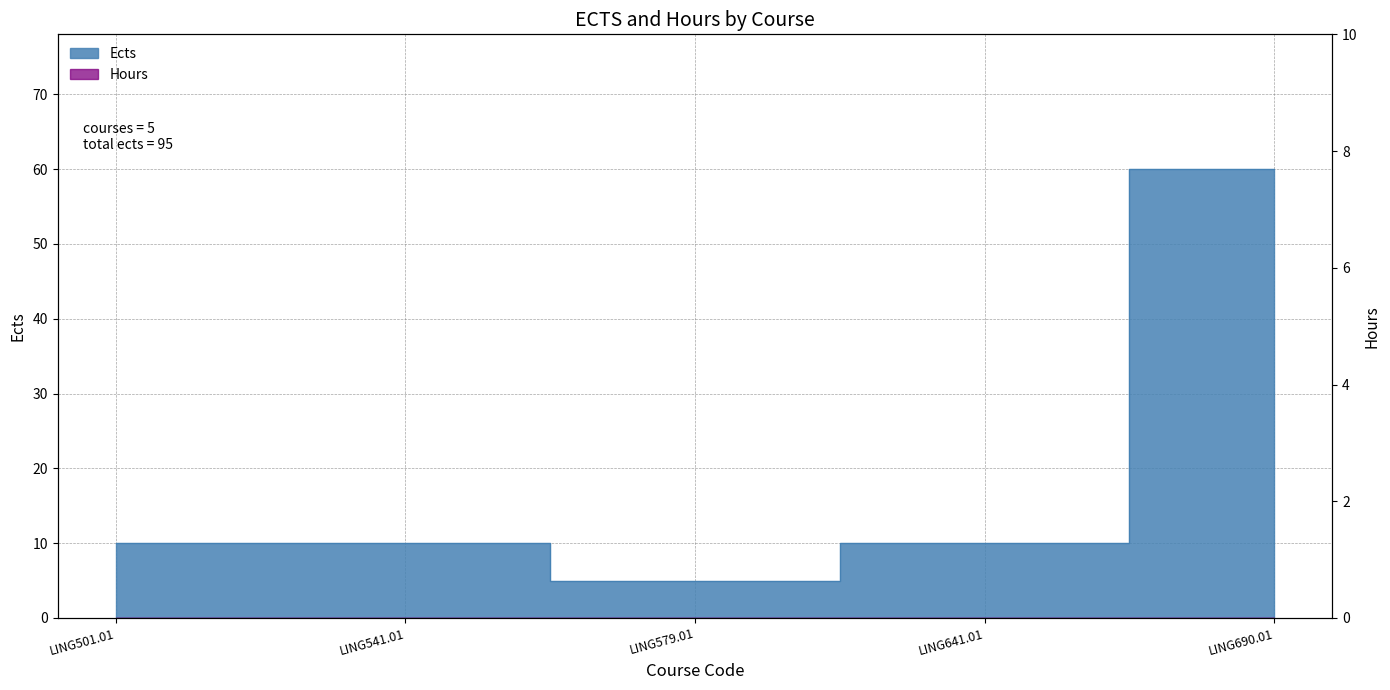

How many distinct data groups are displayed?

1